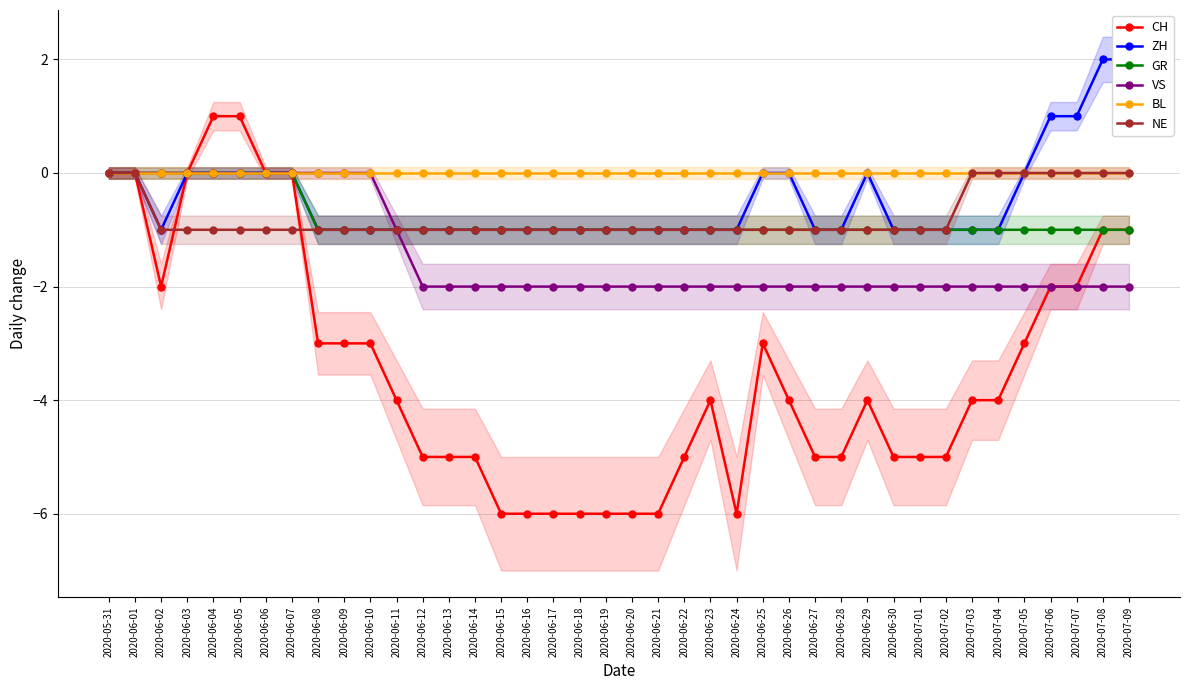

Between 2020-07-06 and 2020-05-31, which is larger?

2020-05-31